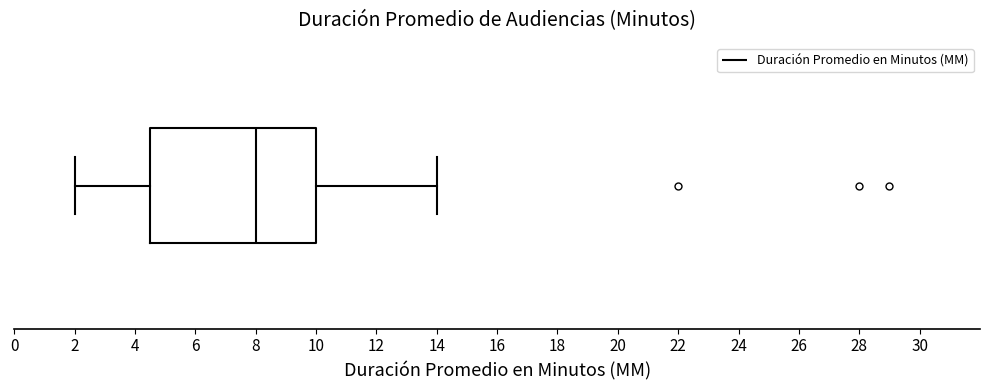

Where is the left edge of the box on the x-axis? The values are not printed on the chart, so give them approximately, as read against the axis.

4.6